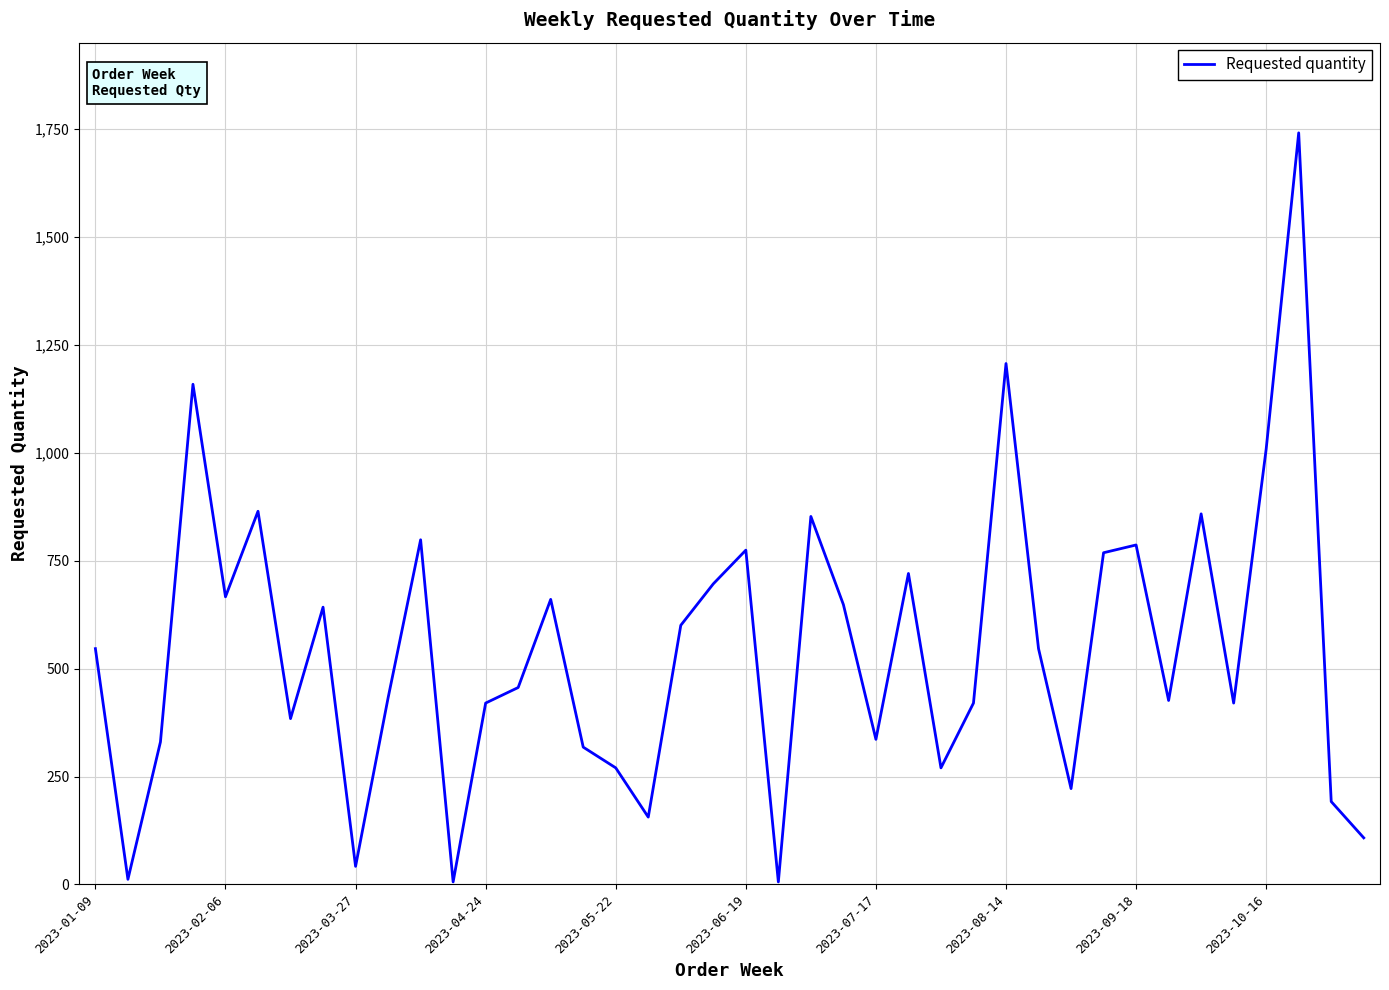

What is the greatest value displayed?

1740